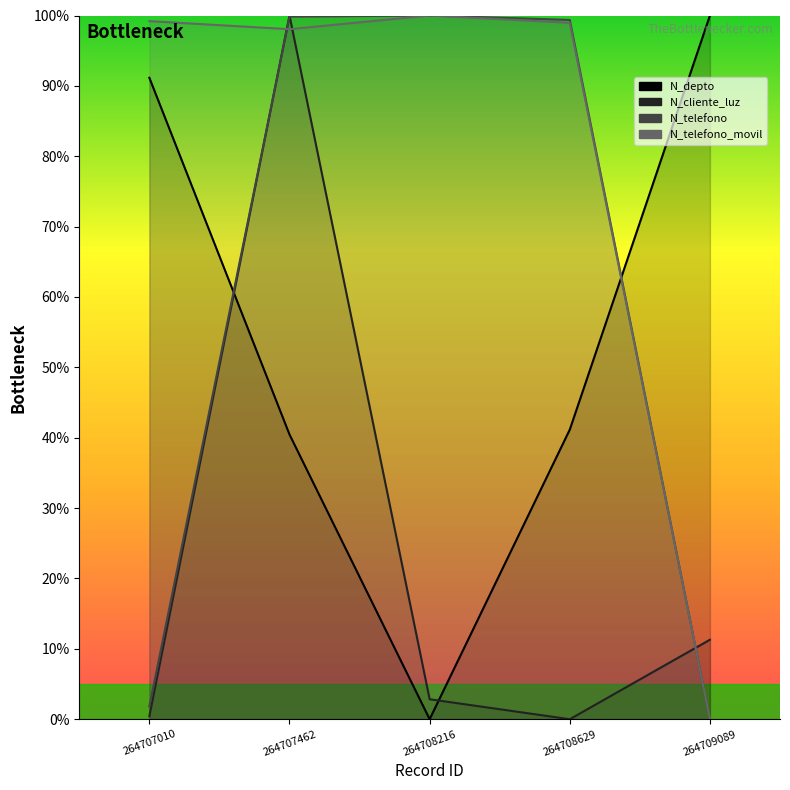

List the series in order of their peak value, highest first.

N_depto, N_cliente_luz, N_telefono, N_telefono_movil